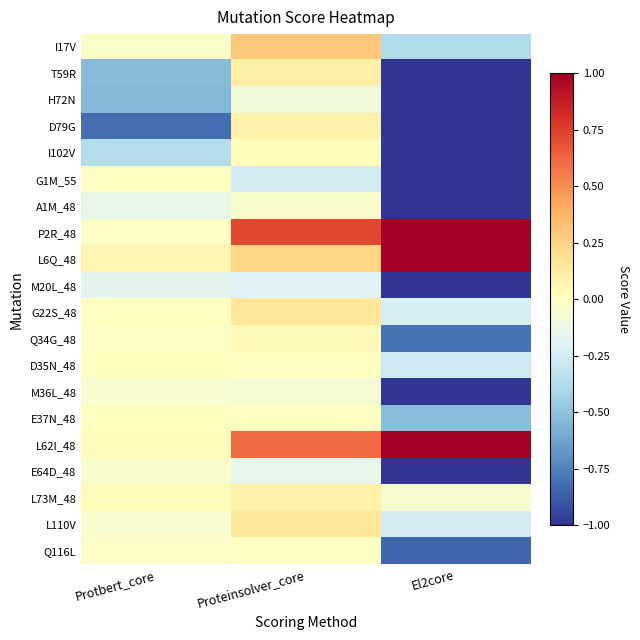

Count the number of categories in the chart.

3